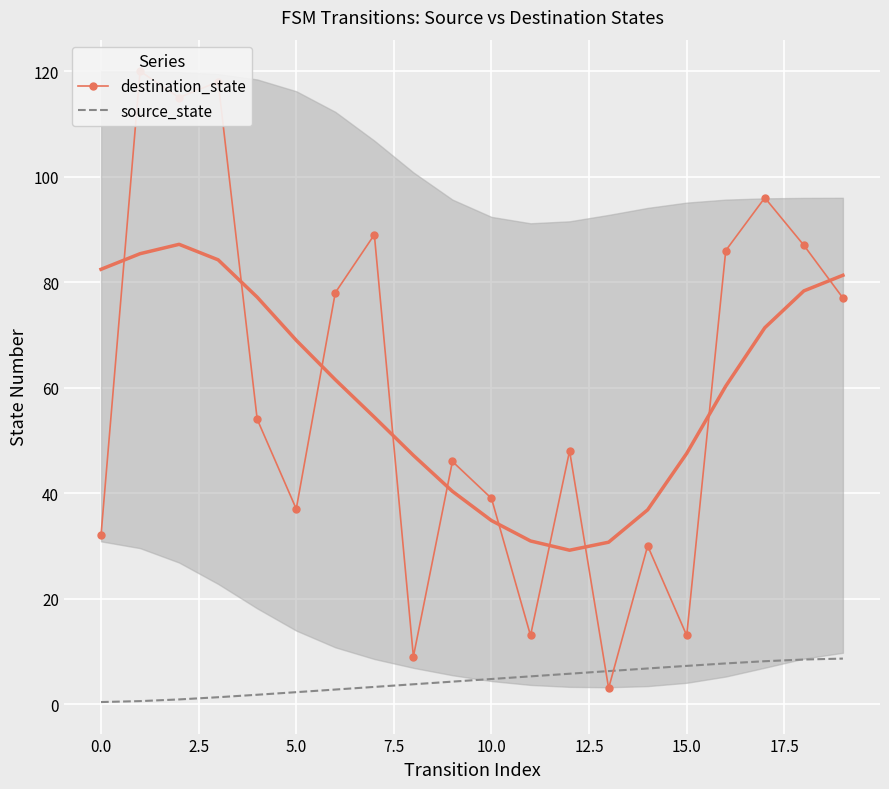

What is the difference between the highest and lowest values at 16?

78.3